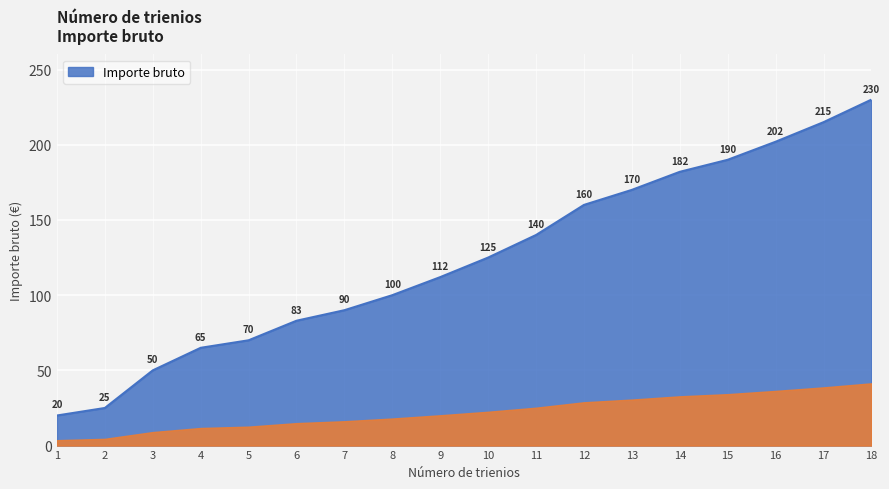

Rank the categories by value from highest to lowest.

18, 17, 16, 15, 14, 13, 12, 11, 10, 9, 8, 7, 6, 5, 4, 3, 2, 1